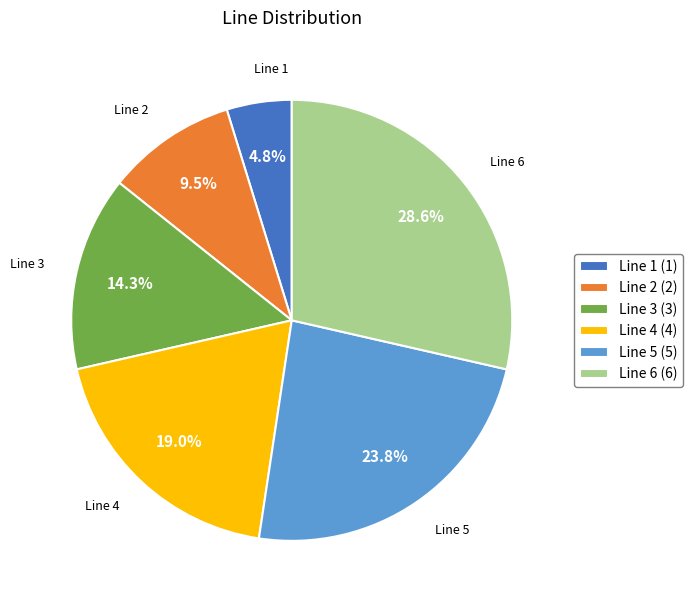

Count the number of slices in the pie.

6